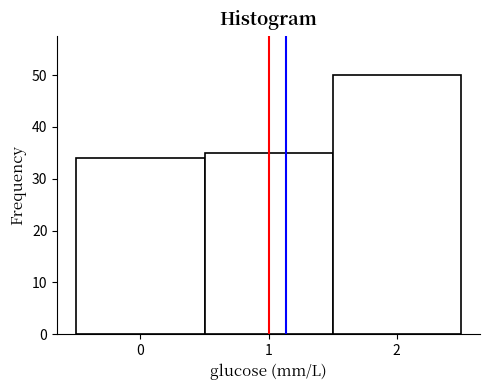

Reading left to right, list every bar in this chart as the range it spans on the x-axis followed by its height. The values are not printed on the chart, so give them approximately, as read against the axis.

-0.5 to 0.5: 34
0.5 to 1.5: 35
1.5 to 2.5: 50